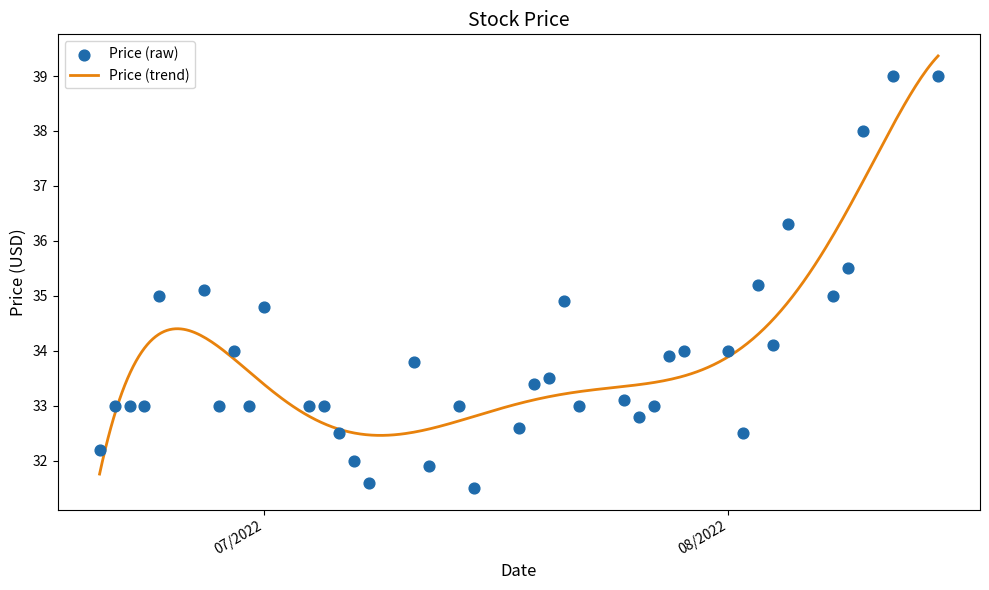

What is the change in value from 7/6/2022 to 8/10/2022?

+5.5